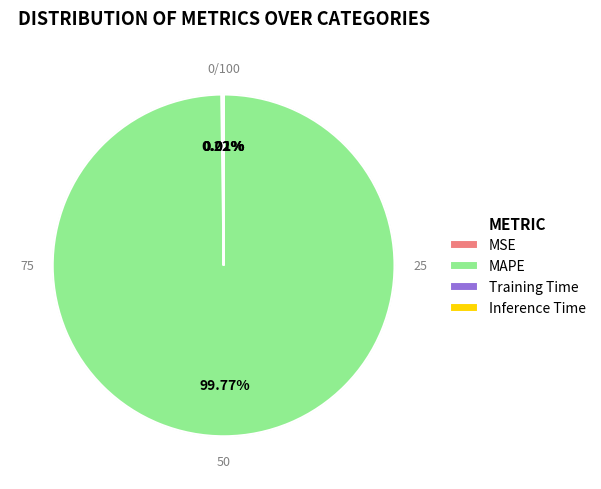

Do MSE and MAPE together represent more than half of the pie?

Yes